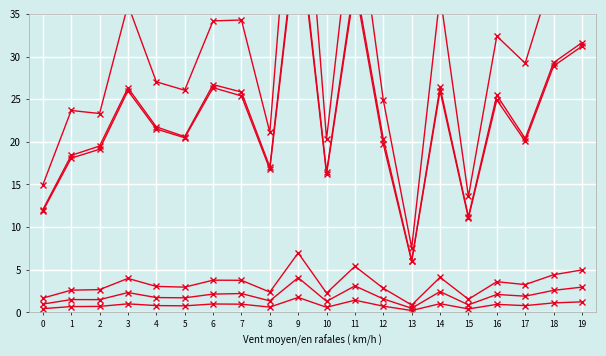

True or false: 3_channel has more than 2 interior local peaks.

True